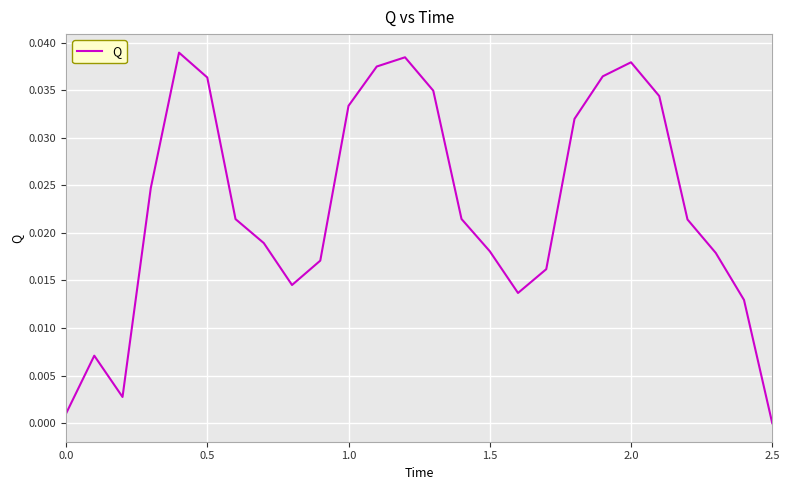

Which label corresponds to the smallest value in the chart?

2.5